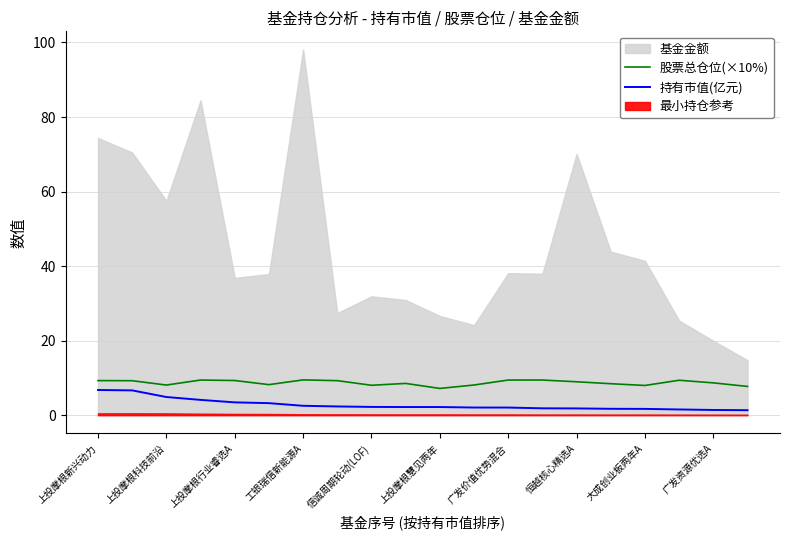

The 持有市值(亿元) series shows 6.8 at 上投摩根新兴动力. True or false?

True